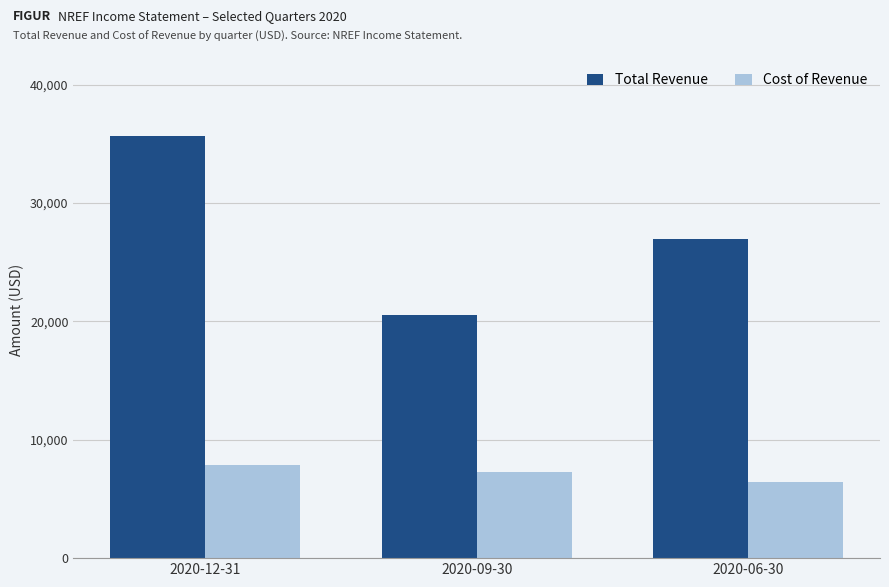

At which category is the sum across all series the highest?

2020-12-31